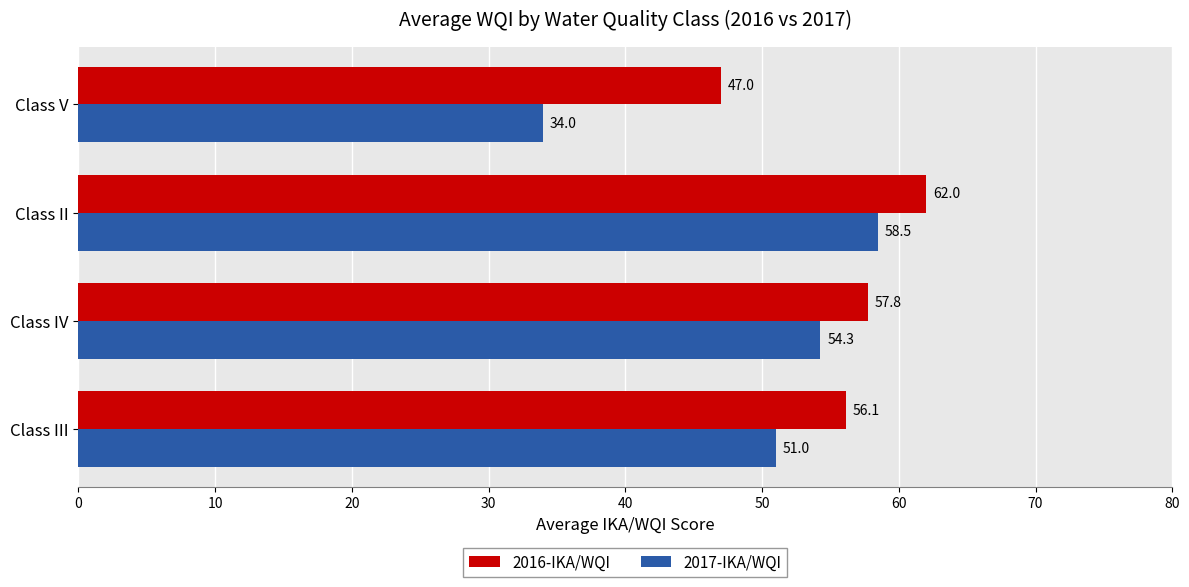

Rank the series by their maximum value, from highest to lowest.

2016-IKA/WQI, 2017-IKA/WQI